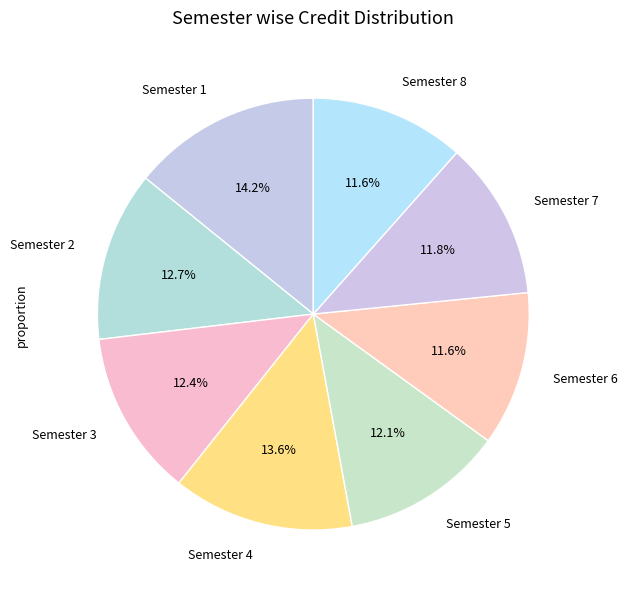

Is it true that Semester 8 is 12% of the pie?

True